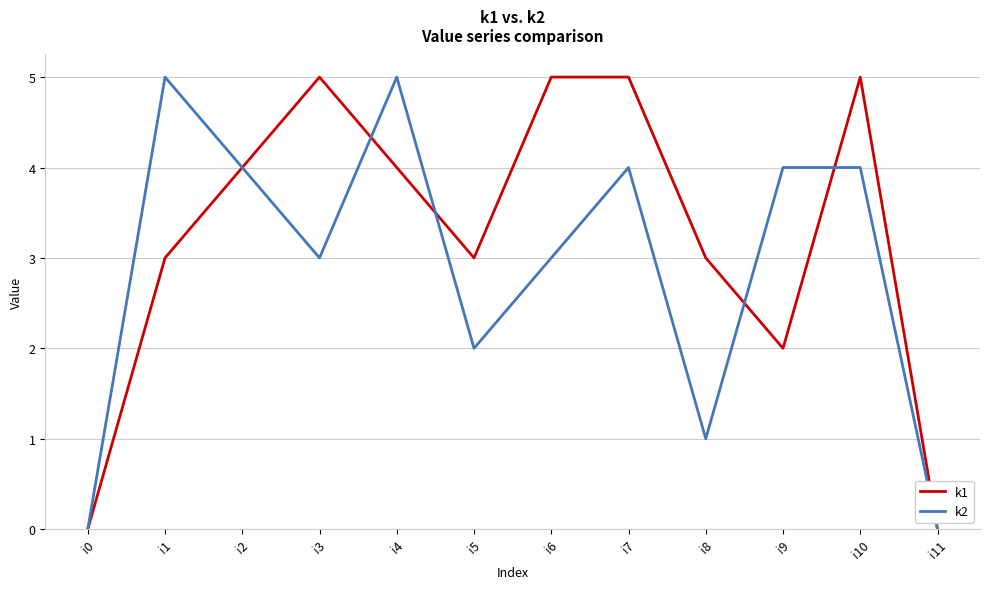

How many lines are shown in the chart?

2